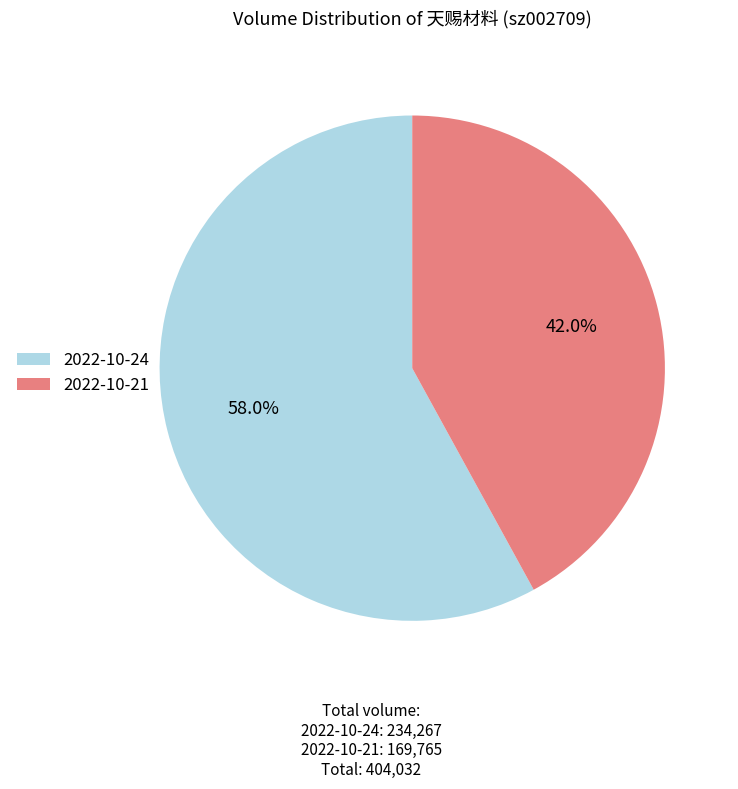

True or false: 2022-10-21 accounts for 42% of the total.

True